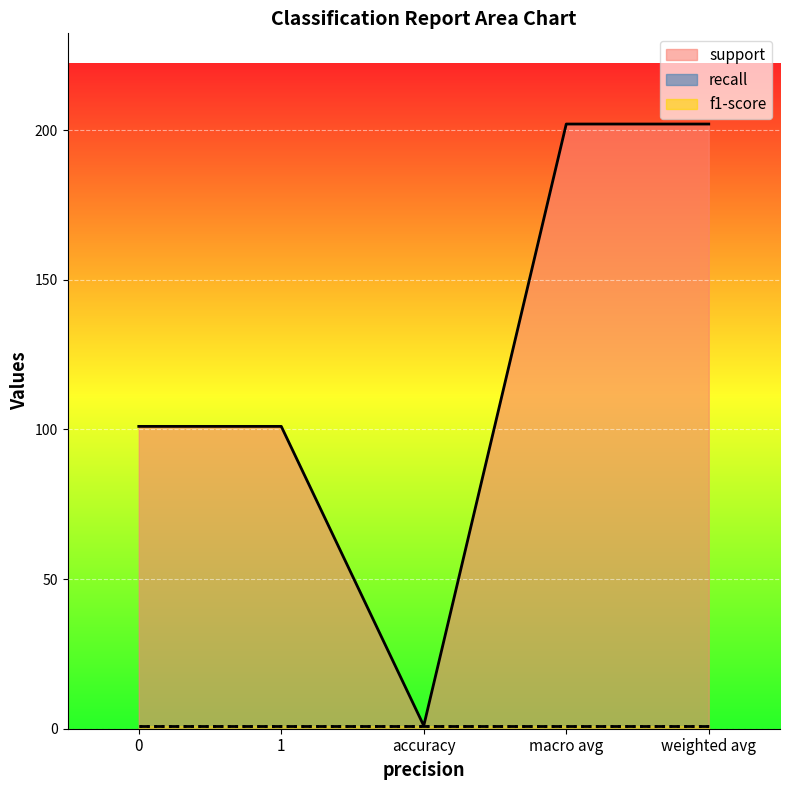

True or false: support has a value of 121 at macro avg.

False